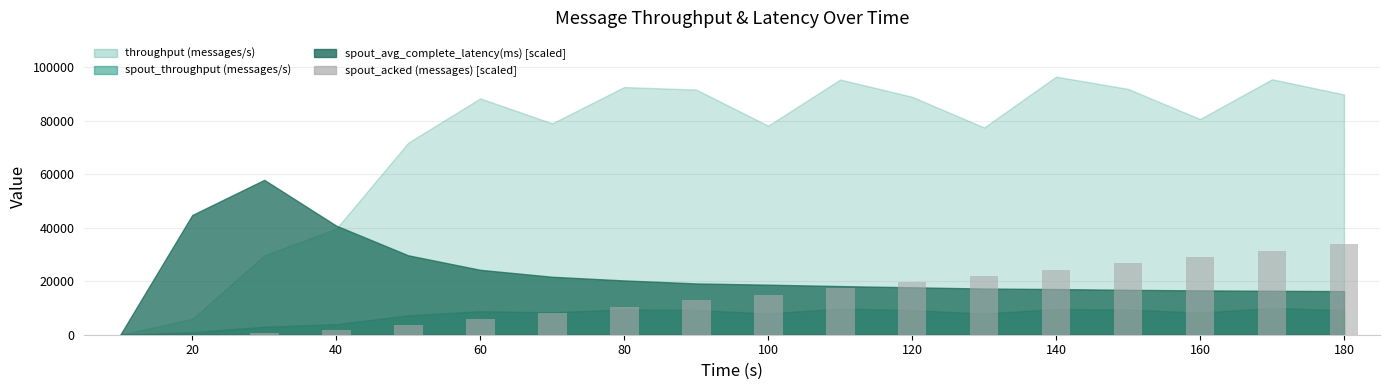

What is the maximum value shown in the chart?

33782.0